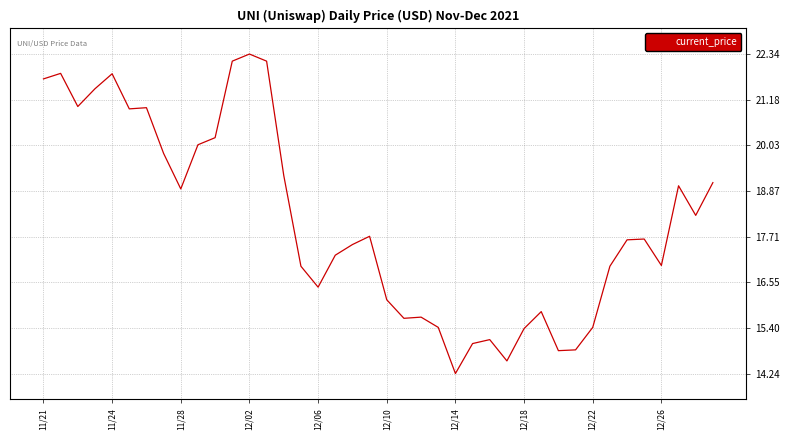

What is the maximum value shown in the chart?

22.3